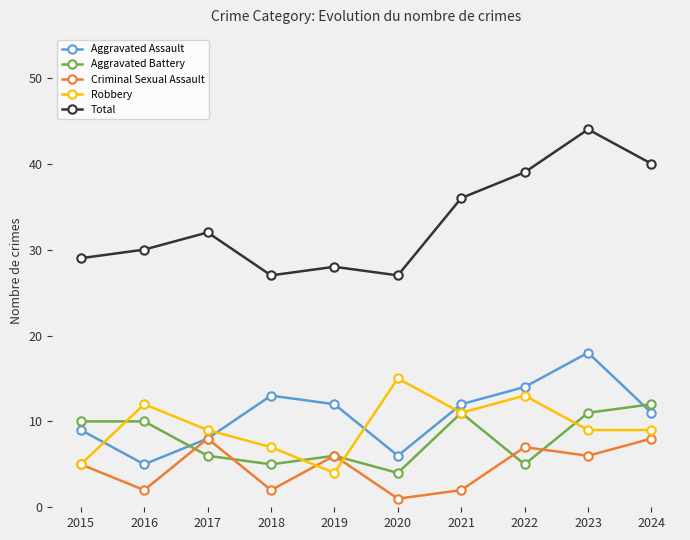

How many categories are shown in the chart?

10